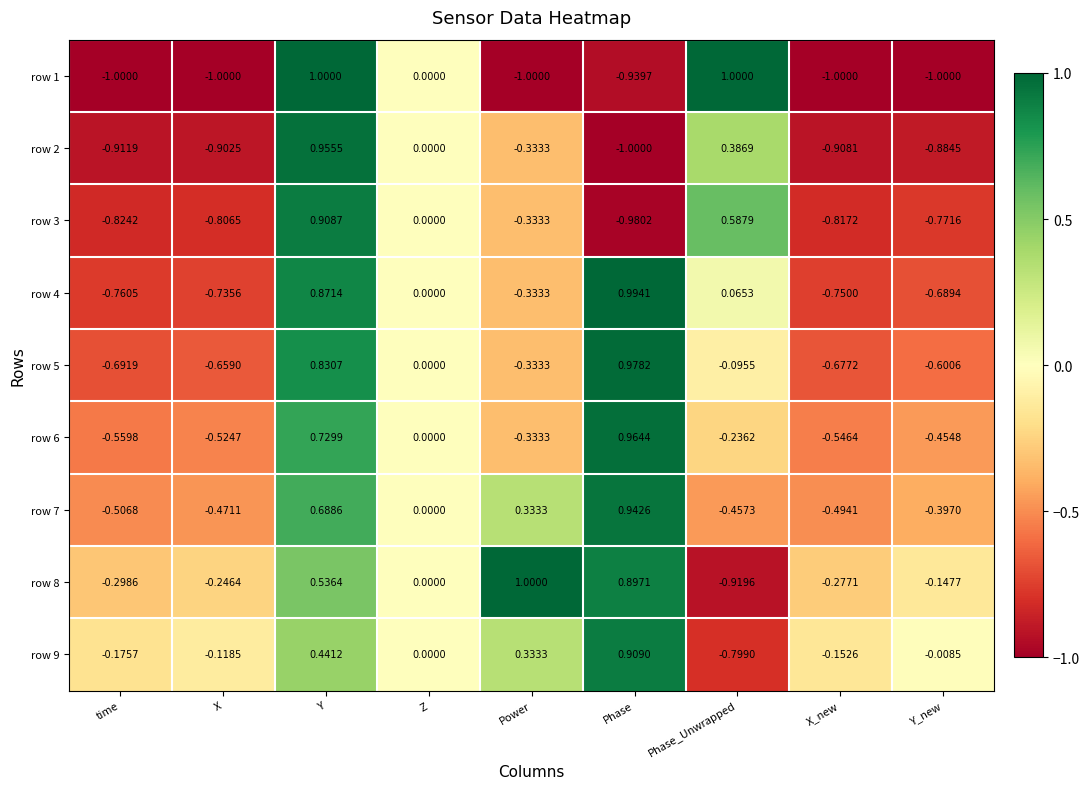

Count the number of categories in the chart.

9